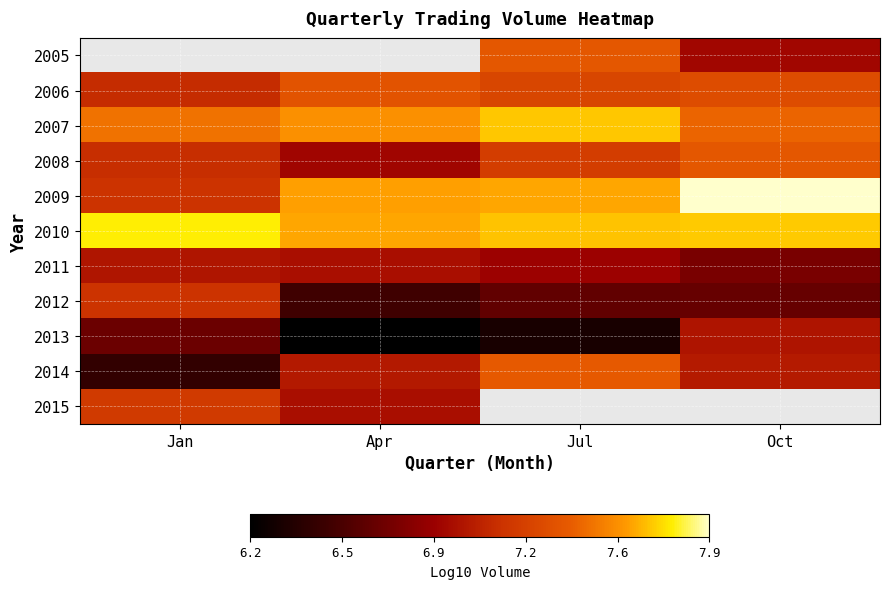

Is it true that 2008 equals 11.4 at Oct?

False